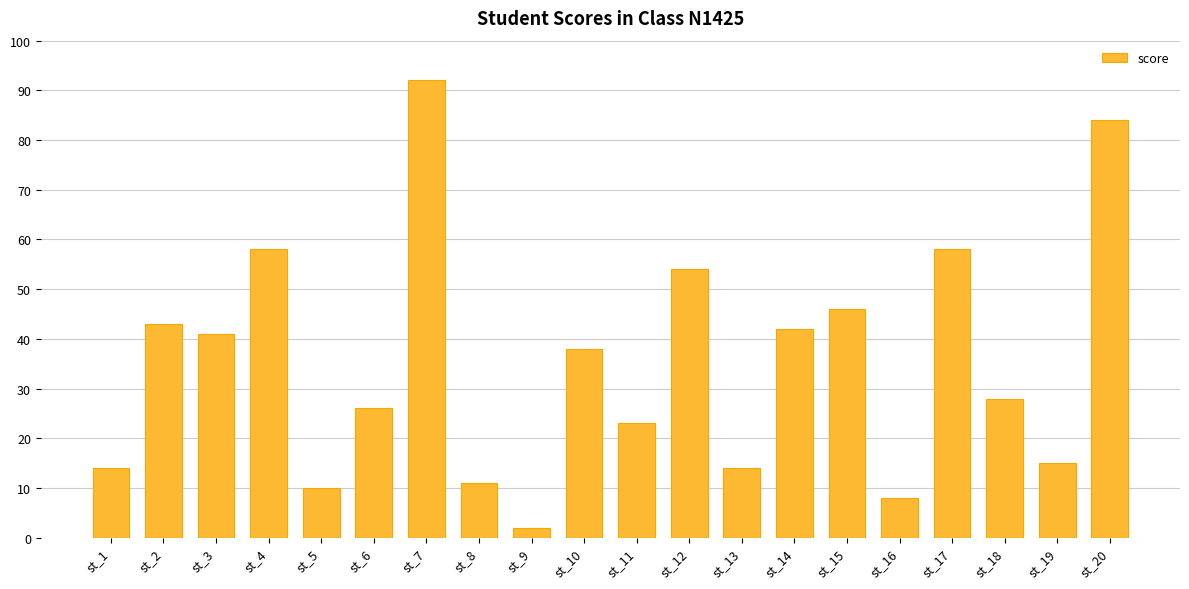

Reading right to left, extract all data points from this chart.

84	15	28	58	8	46	42	14	54	23	38	2	11	92	26	10	58	41	43	14